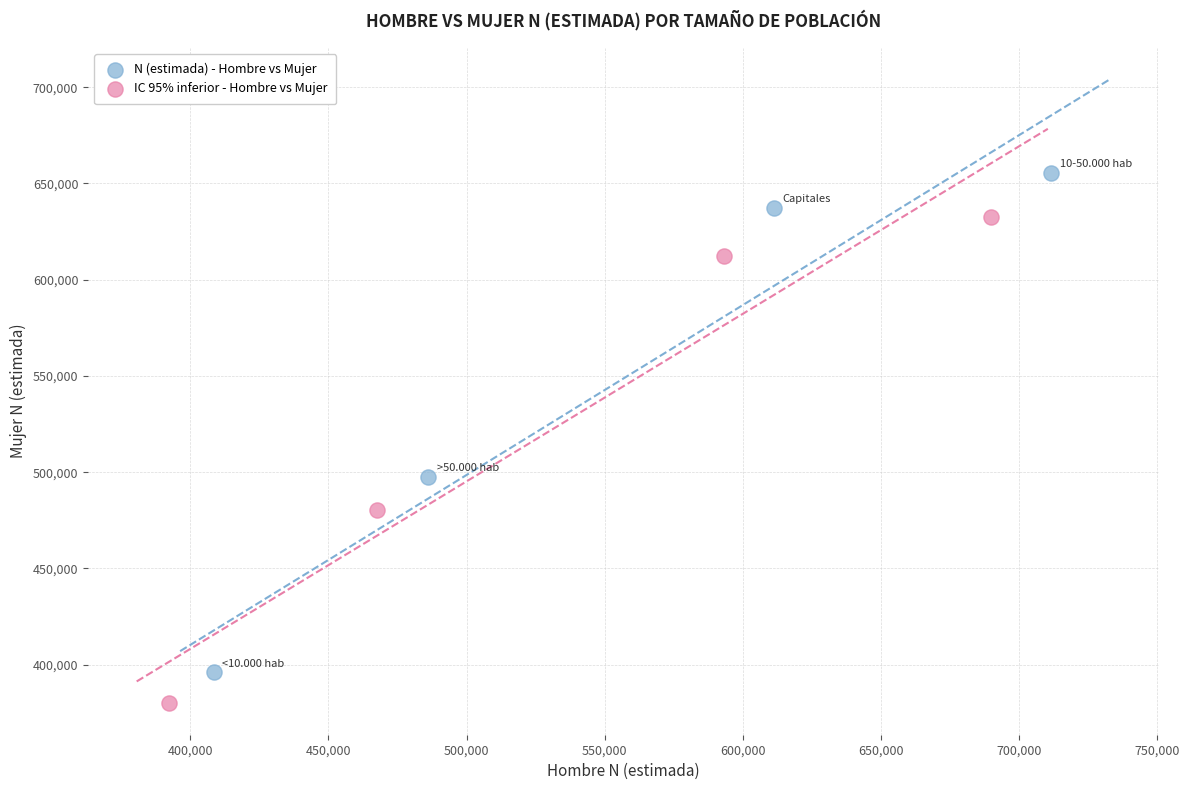

Which series reaches the maximum Y coordinate?

N (estimada) - Hombre vs Mujer